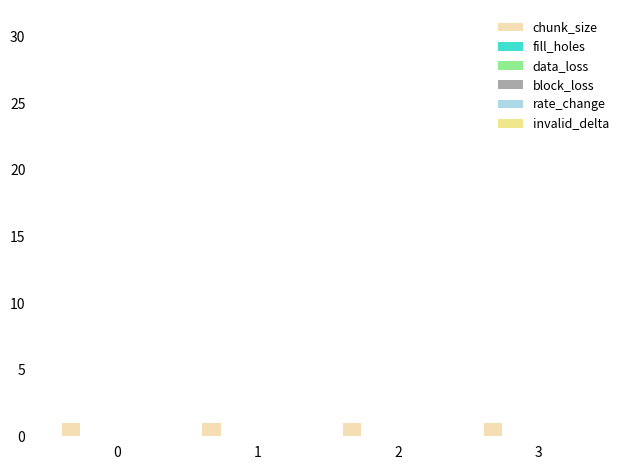

List the series in order of their peak value, lowest first.

fill_holes, data_loss, block_loss, rate_change, invalid_delta, chunk_size